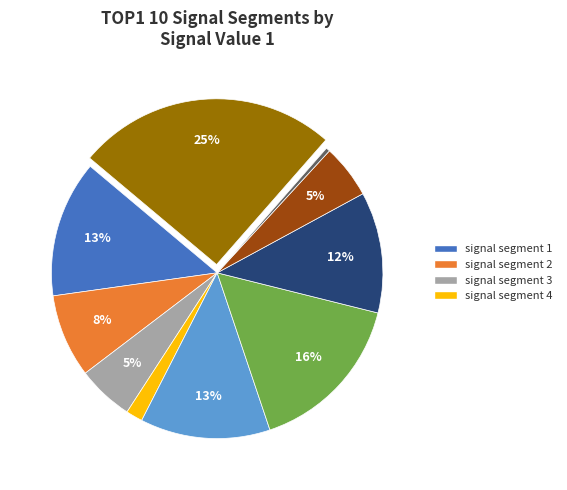

To the nearest percent, what is the difference between the largest and smallest slice percentages?

25%